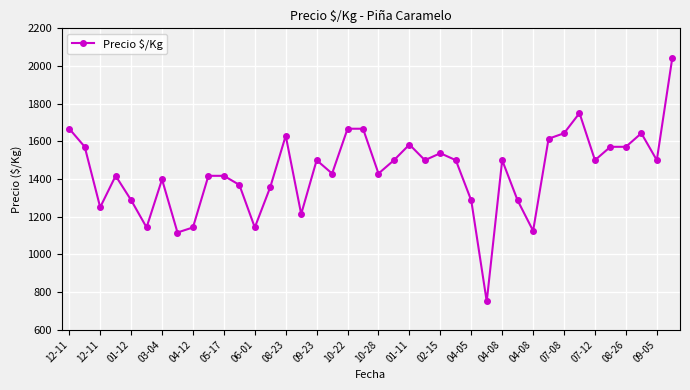

True or false: there are more than 1 points higher than both neighbors.

True